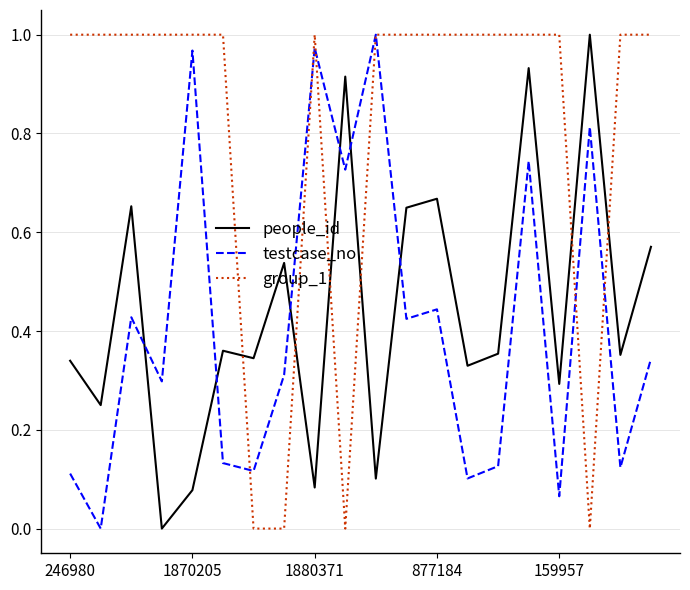

True or false: testcase_no and people_id cross at least once.

True